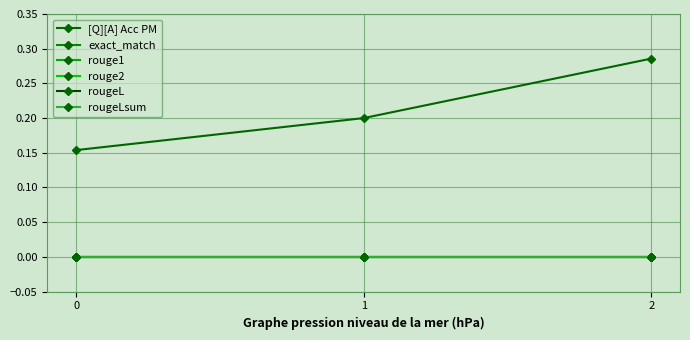

Reading left to right, list all the values displayed in this chart.

[Q][A] Acc PM: 0=0.2	1=0.2	2=0.3
exact_match: 0=0.0	1=0.0	2=0.0
rouge1: 0=0.0	1=0.0	2=0.0
rouge2: 0=0.0	1=0.0	2=0.0
rougeL: 0=0.0	1=0.0	2=0.0
rougeLsum: 0=0.0	1=0.0	2=0.0